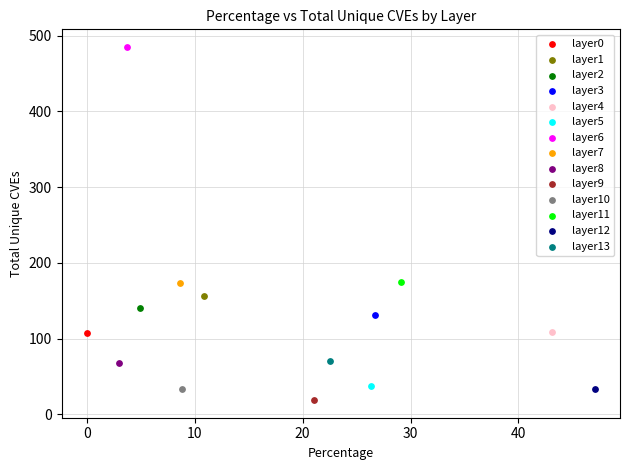

Which series reaches the maximum Y coordinate?

layer6